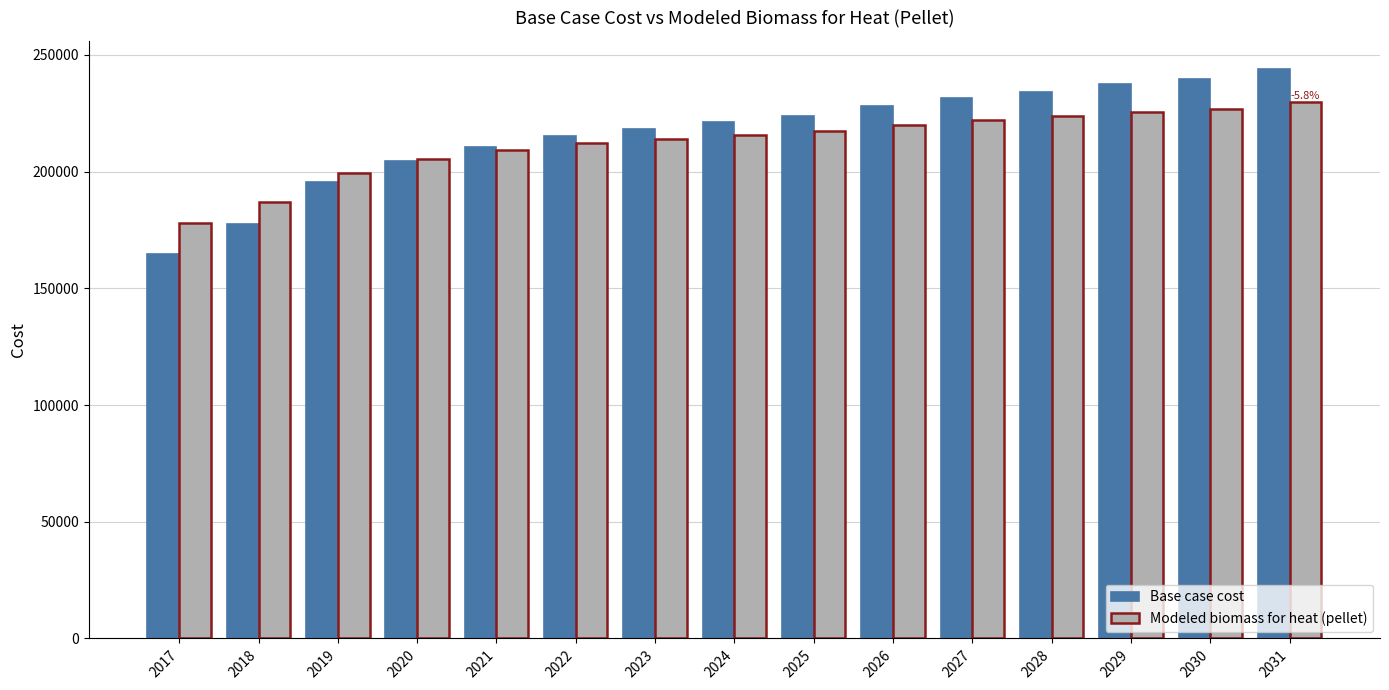

What is the spread (max minus min) of values at 2019?

3594.9